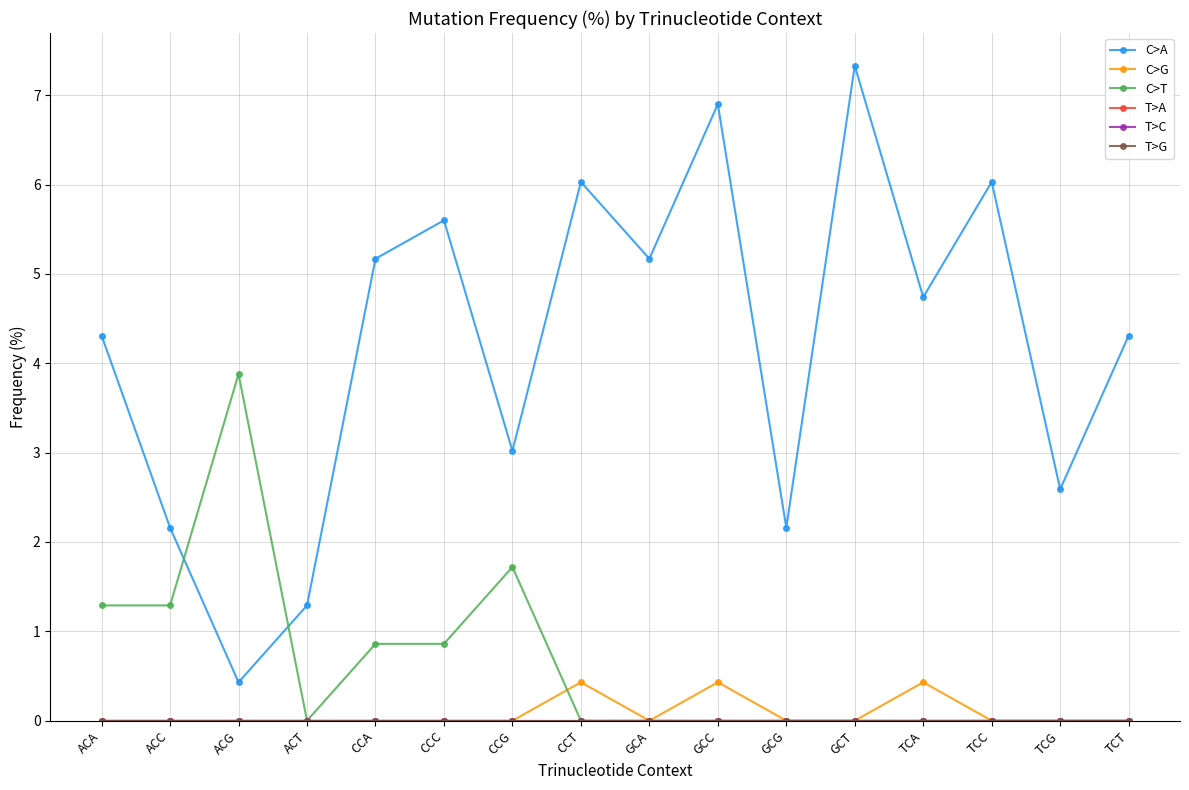

What is the difference between the highest and lowest values at CCT?

6.0